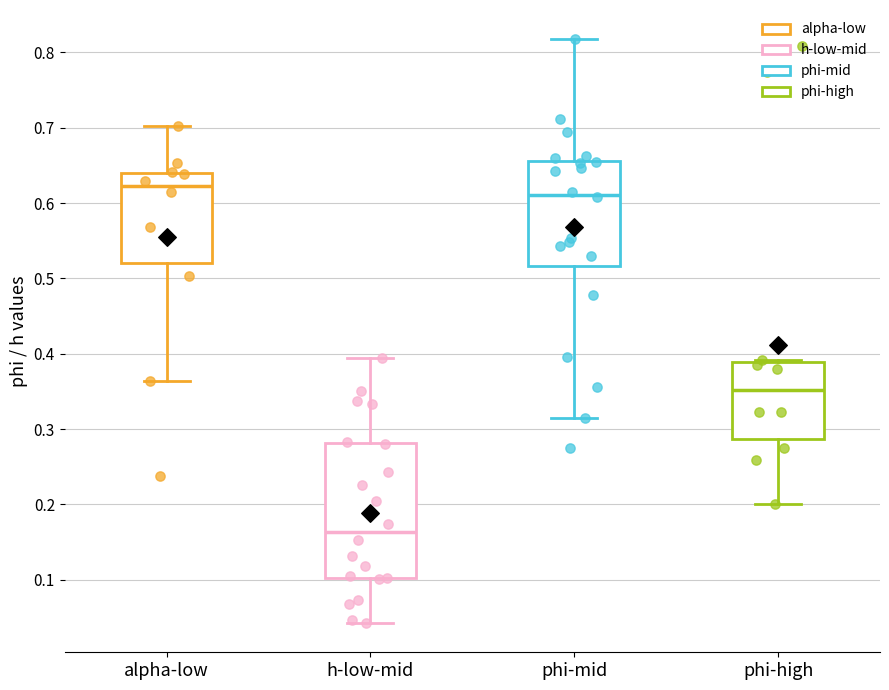

Where does the median line of the box for h-low-mid sit on the y-axis? The values are not printed on the chart, so give them approximately, as read against the axis.

0.16